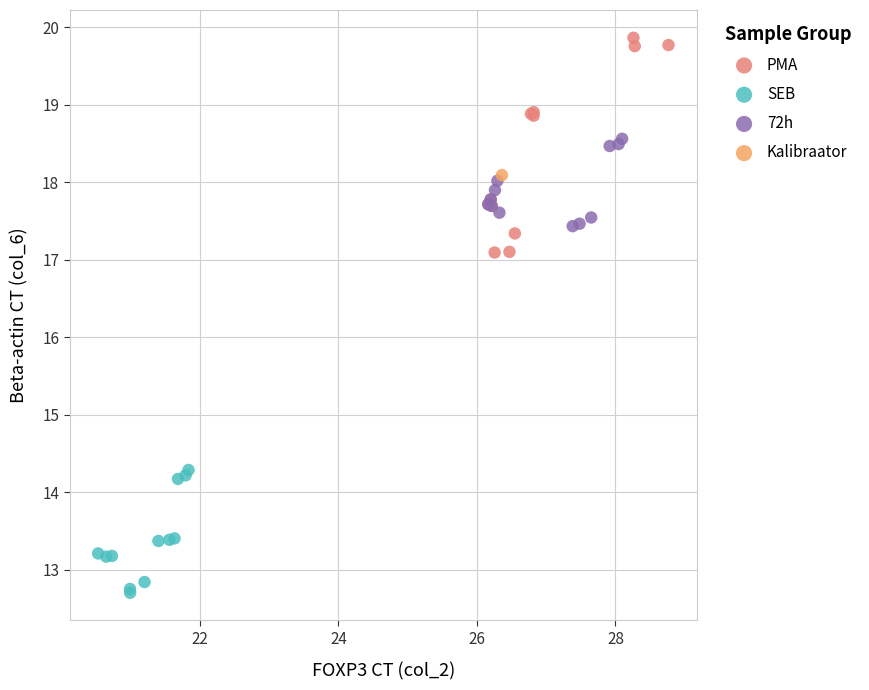

What are all the series names shown in the legend?

PMA, SEB, 72h, Kalibraator